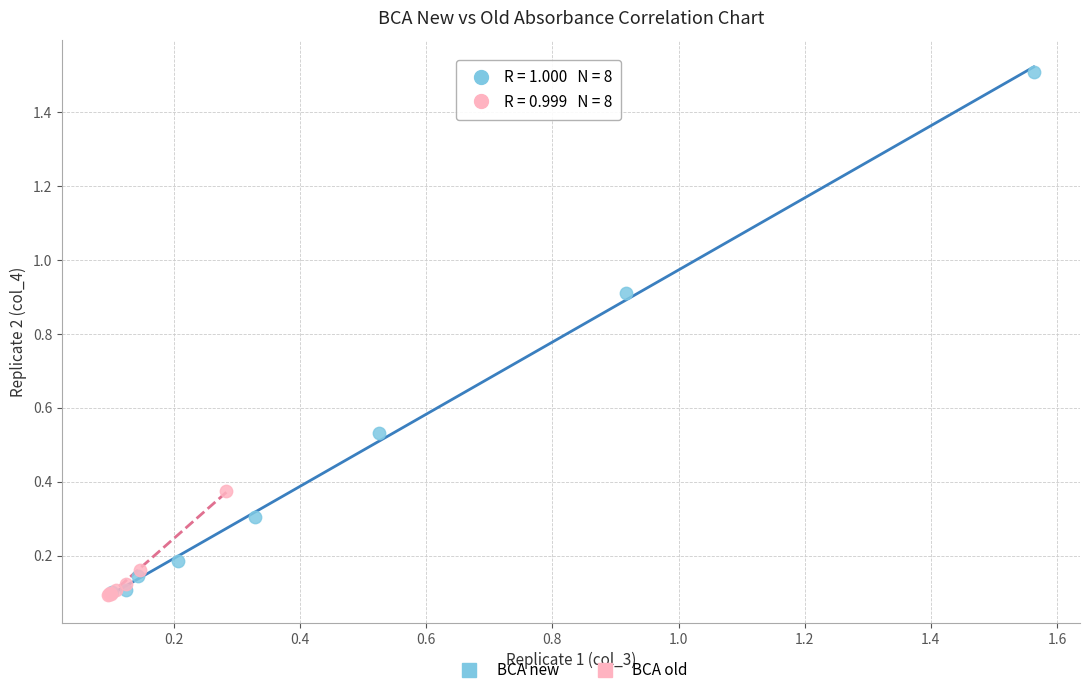

Which series has the widest spread of Y values?

BCA new